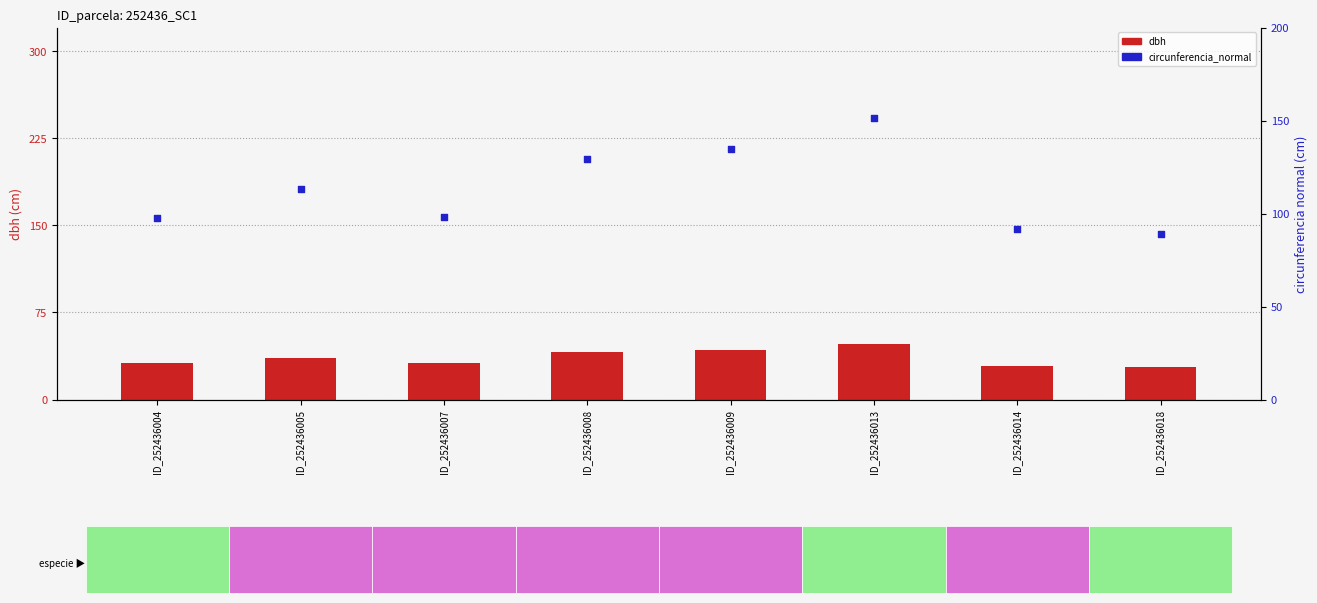

Which series has the largest total across all categories?

circunferencia_normal